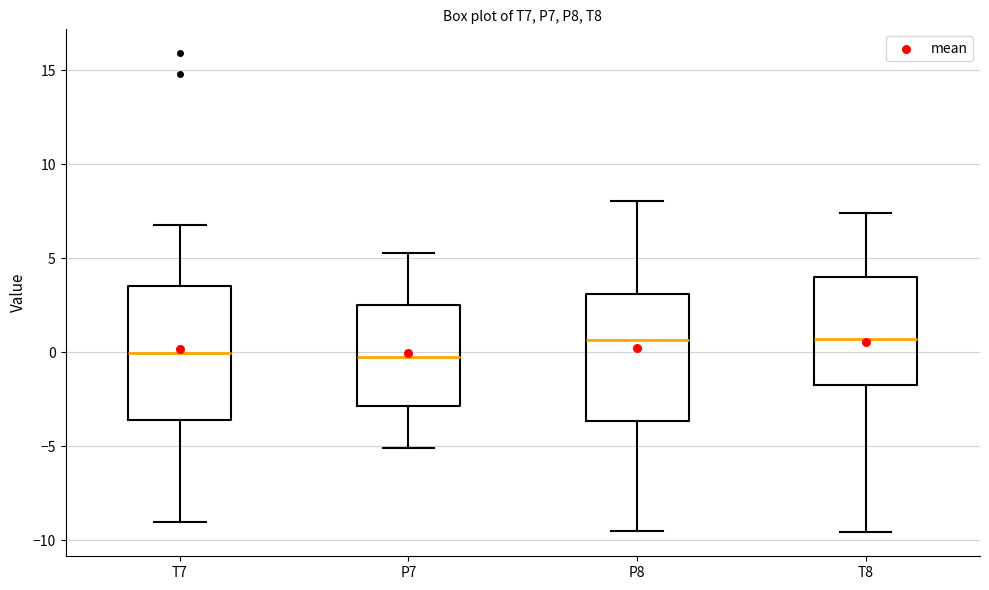

Reading left to right, transcribe this box plot: for each box, give where its median line is, the range the box spans, and where its two whiskers end, as read against the y-axis. The values are not printed on the chart, so give them approximately, as read against the axis.

T7: median 0.0, box -3.5 to 3.5, whiskers -9.0 to 7.0
P7: median 0.0, box -3.0 to 2.5, whiskers -5.0 to 5.5
P8: median 0.5, box -3.5 to 3.0, whiskers -9.5 to 8.0
T8: median 0.5, box -1.5 to 4.0, whiskers -9.5 to 7.5